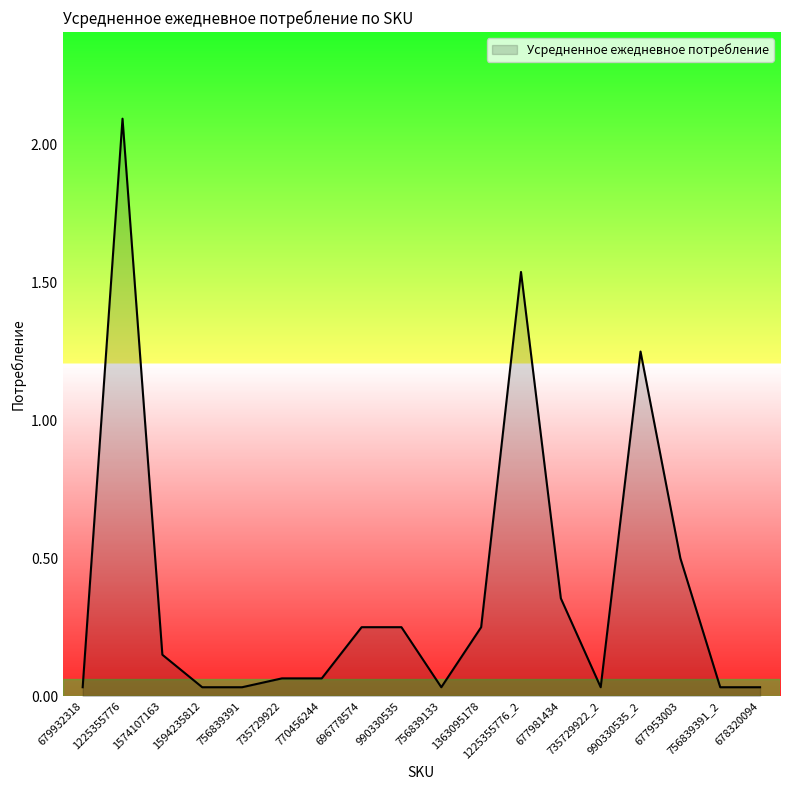

What position from the left is 1574107163?

3